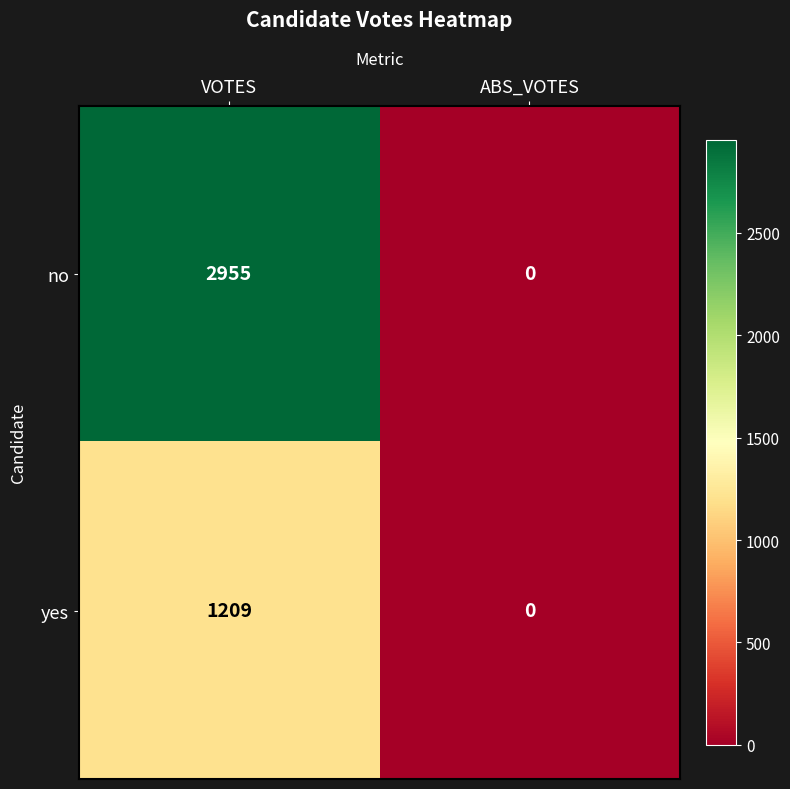

Read the yes value at VOTES, to the nearest 100.

1200